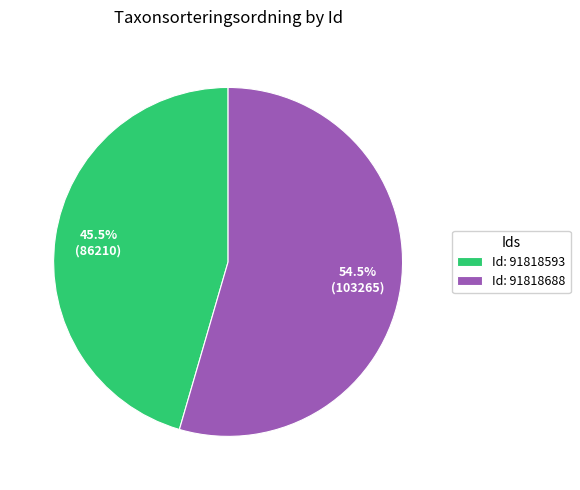

Is there a majority slice in this chart?

Yes